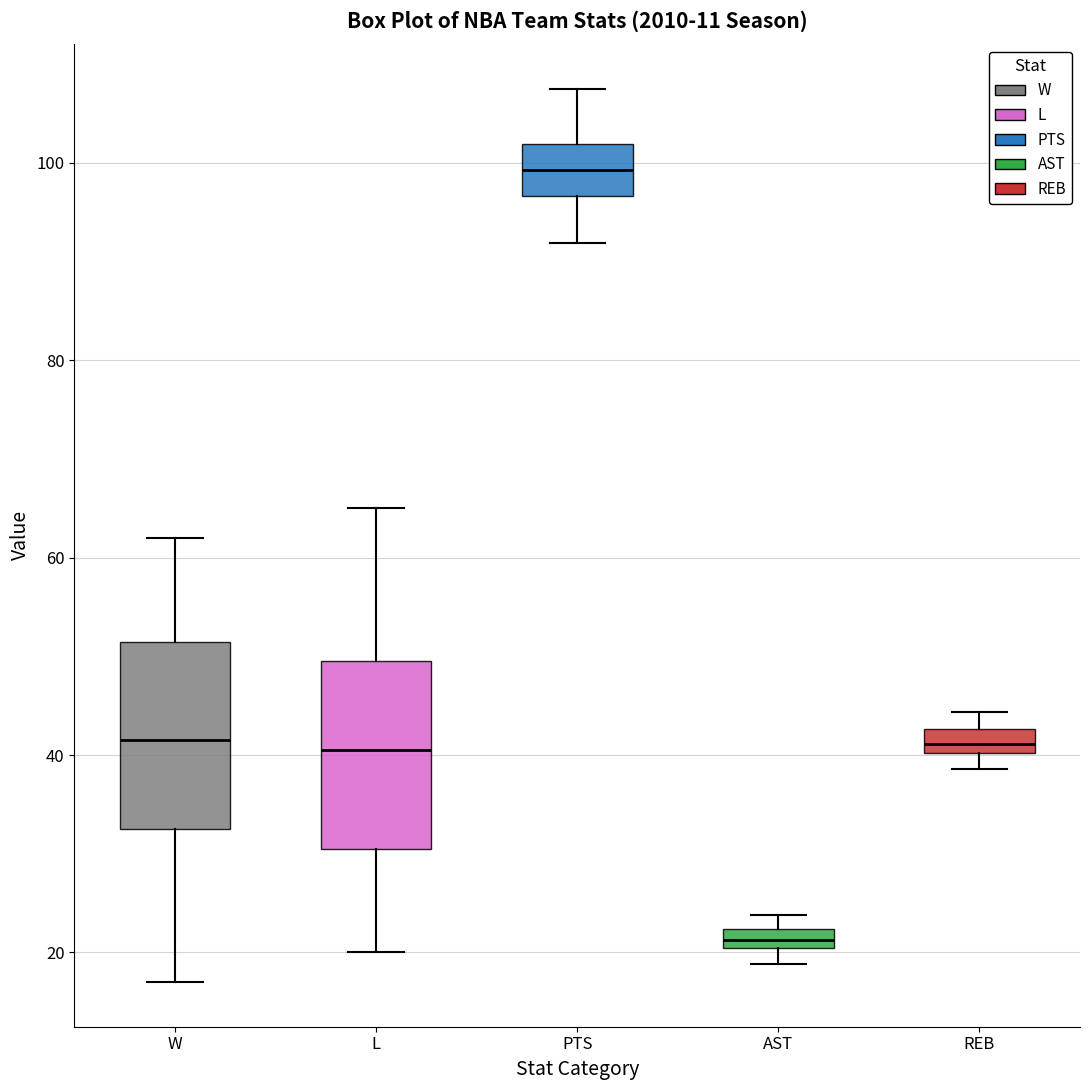

Where is the upper edge of the box for REB on the y-axis? The values are not printed on the chart, so give them approximately, as read against the axis.

42